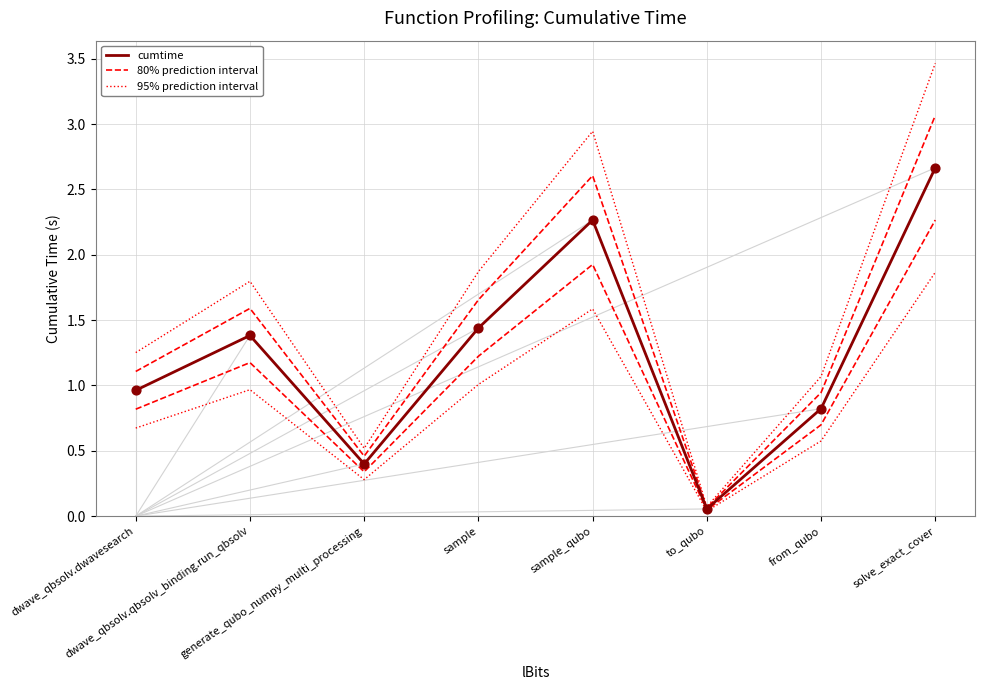

What are all the series names shown in the legend?

cumtime, 80% prediction interval, 95% prediction interval